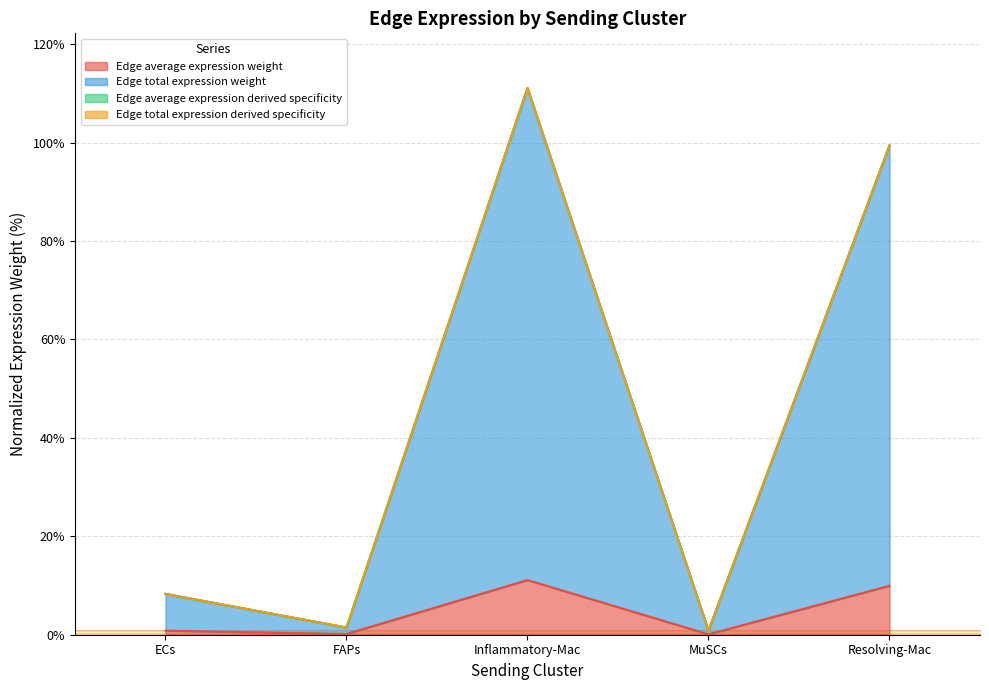

How many lines are shown in the chart?

4